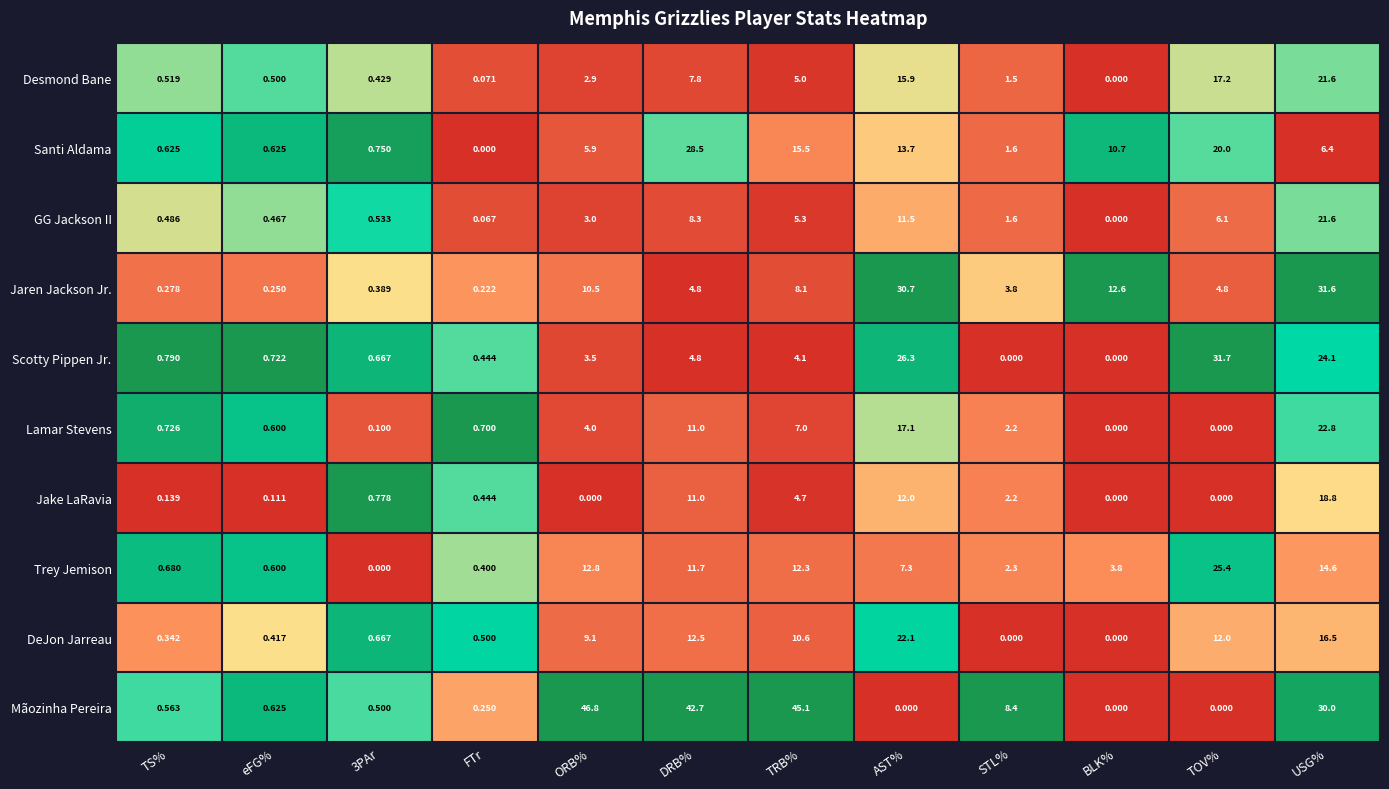

Which series has the largest total across all categories?

Mãozinha Pereira